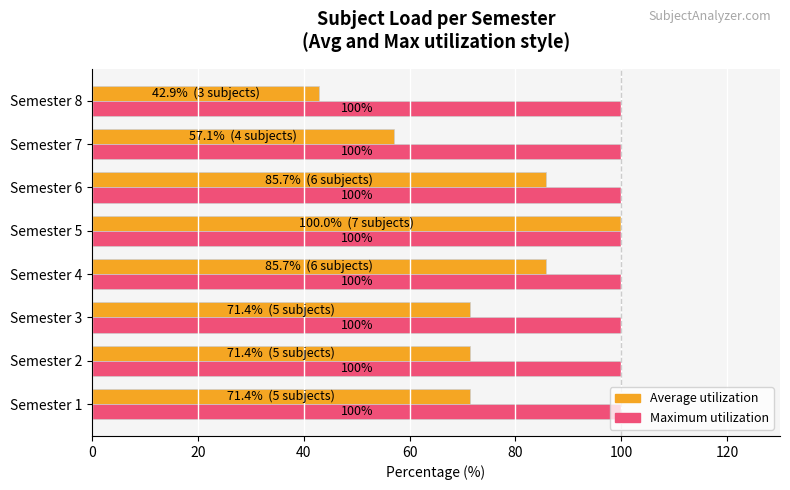

At which category is the sum across all series the highest?

Semester 5